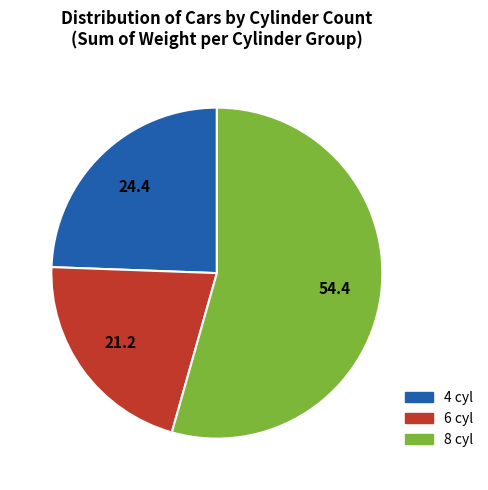

Is it true that 4 is 24% of the pie?

True